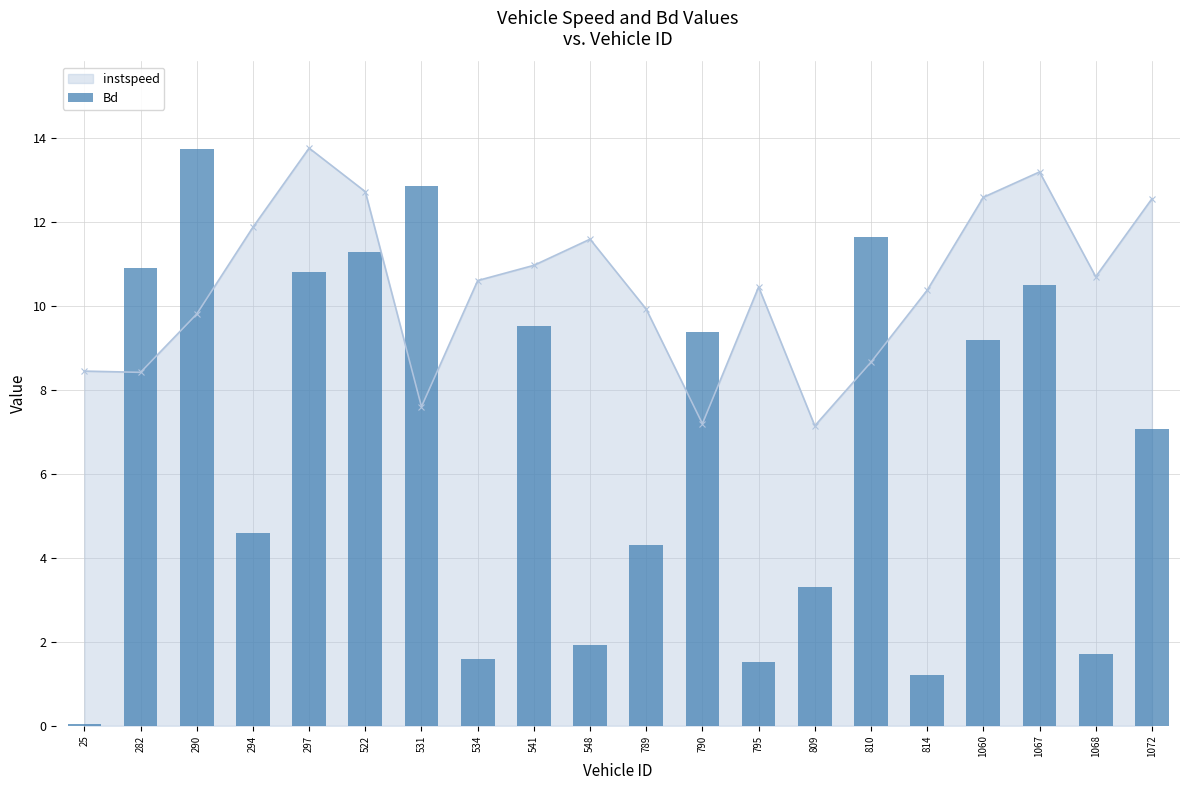

Reading right to left, list all the values displayed in this chart.

7.1	1.7	10.5	9.2	1.2	11.6	3.3	1.5	9.4	4.3	1.9	9.5	1.6	12.9	11.3	10.8	4.6	13.8	10.9	0.0